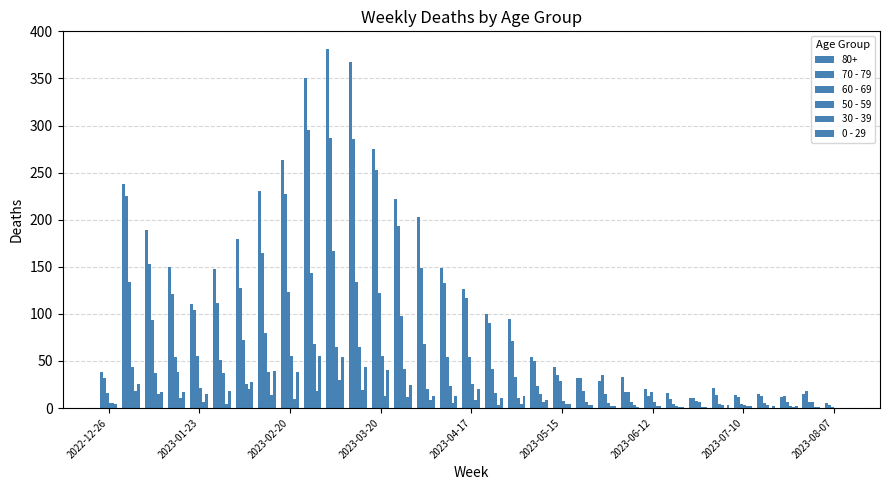

Does the chart contain stacked bars?

No